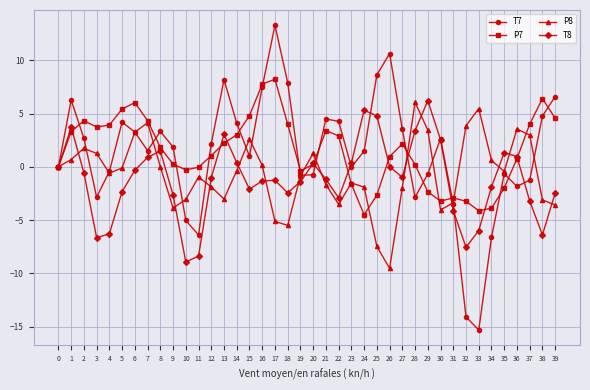

Rank the series at 22 from highest to lowest value.

T7, P7, T8, P8